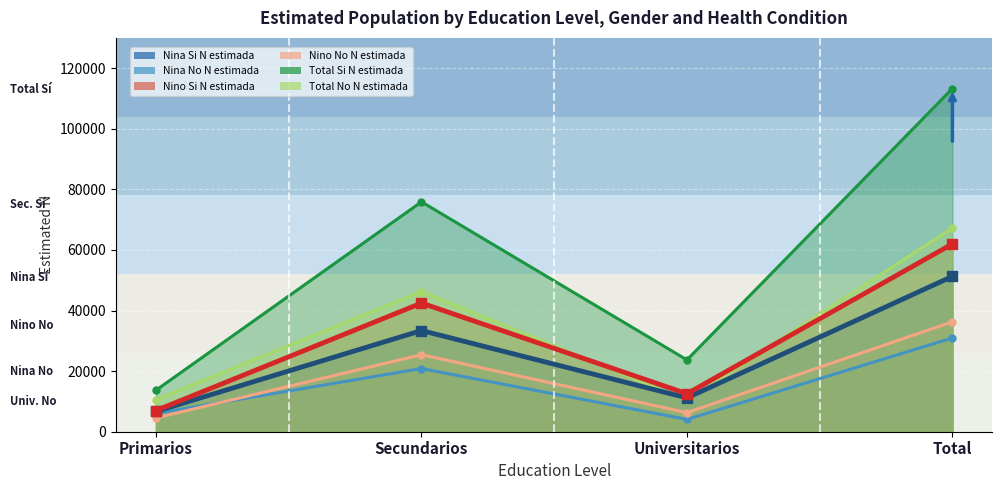

What is the average value of the BOLD: Nina Si N estimada series?

25637